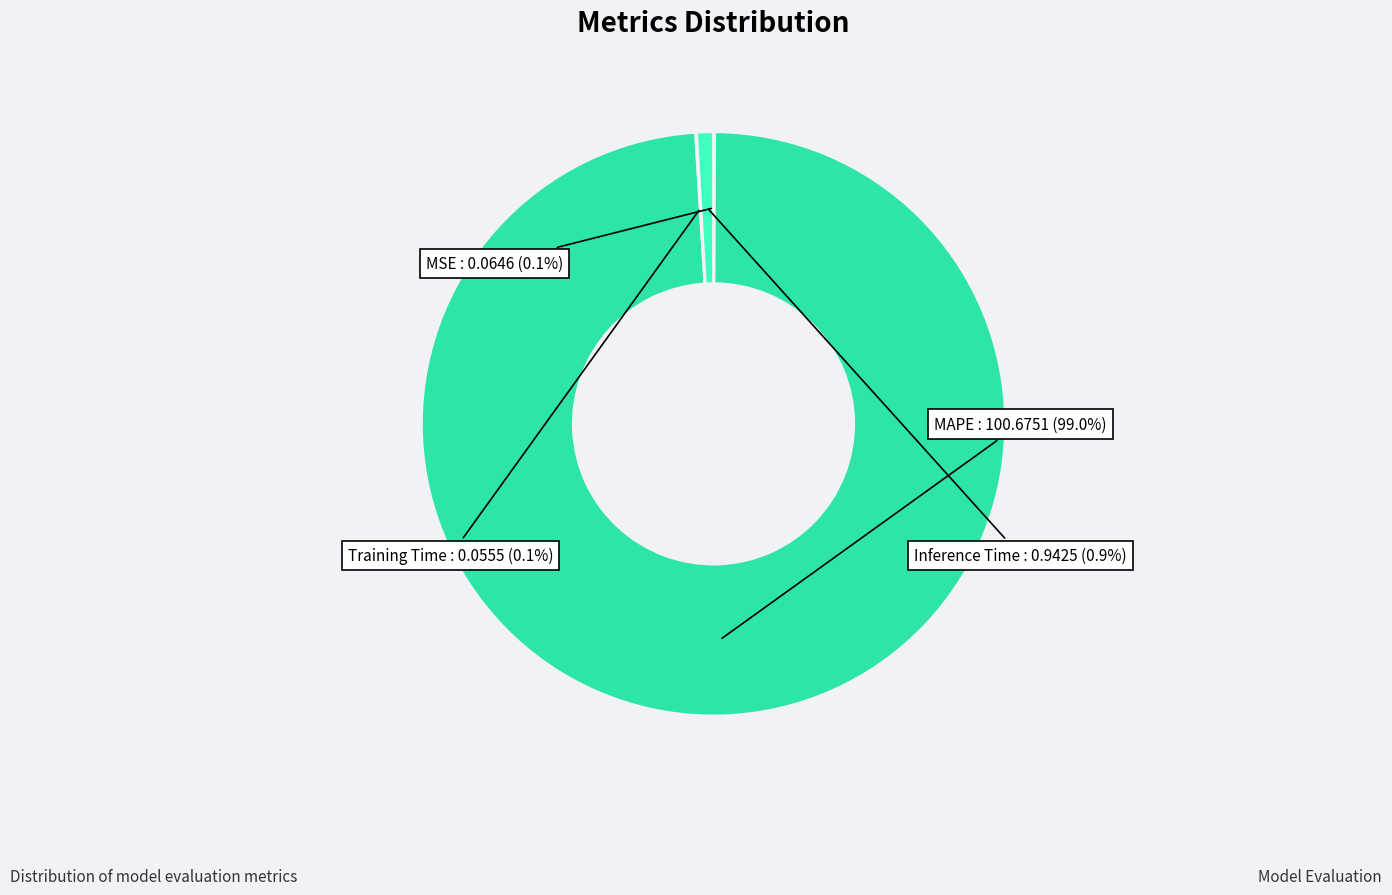

Does any single category account for the majority?

Yes